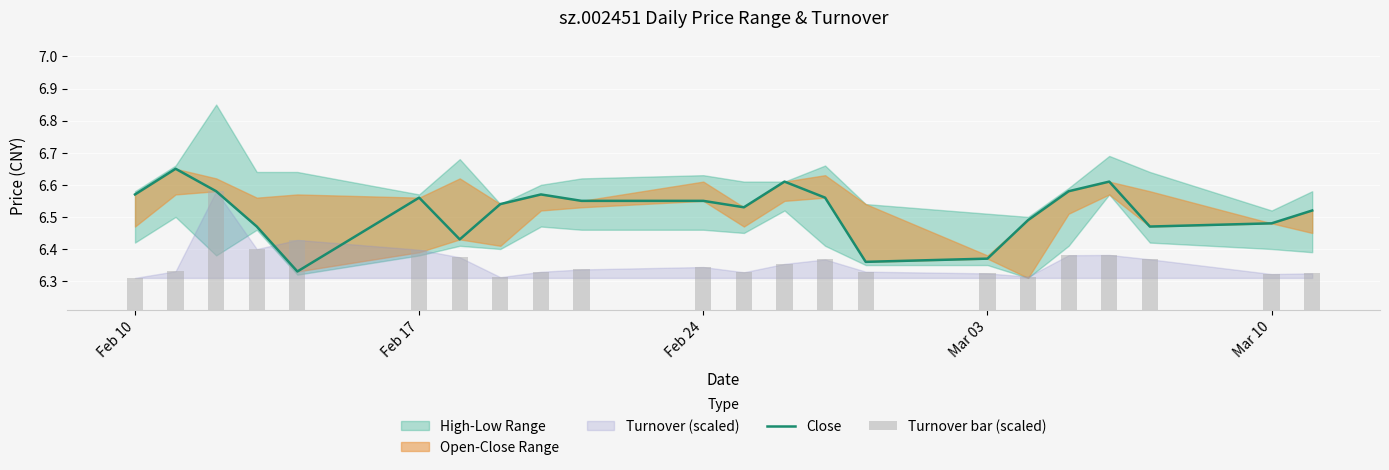

What position from the left is Mar 10?

21